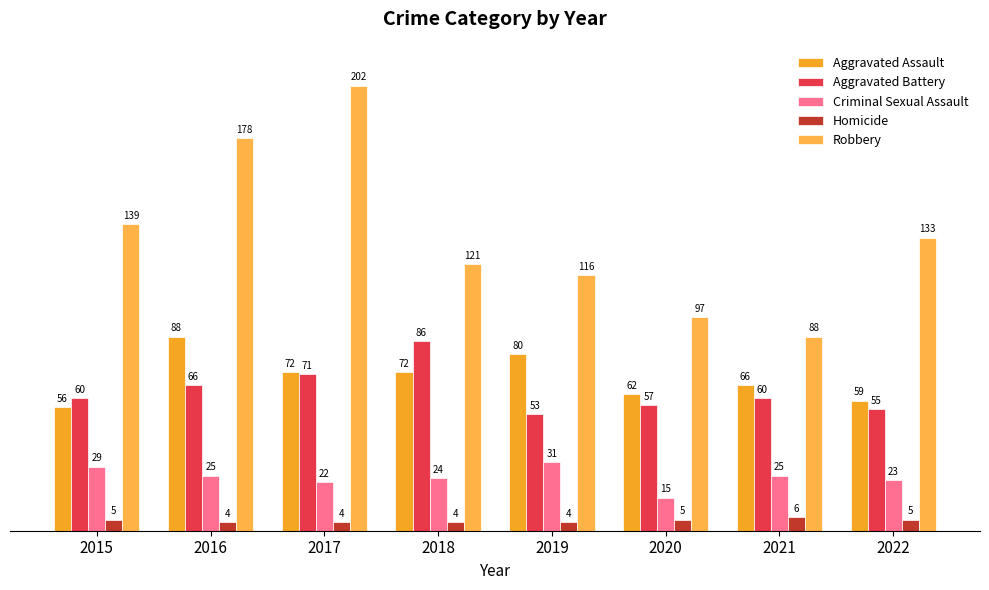

Rank the series at 2017 from highest to lowest value.

Robbery, Aggravated Assault, Aggravated Battery, Criminal Sexual Assault, Homicide